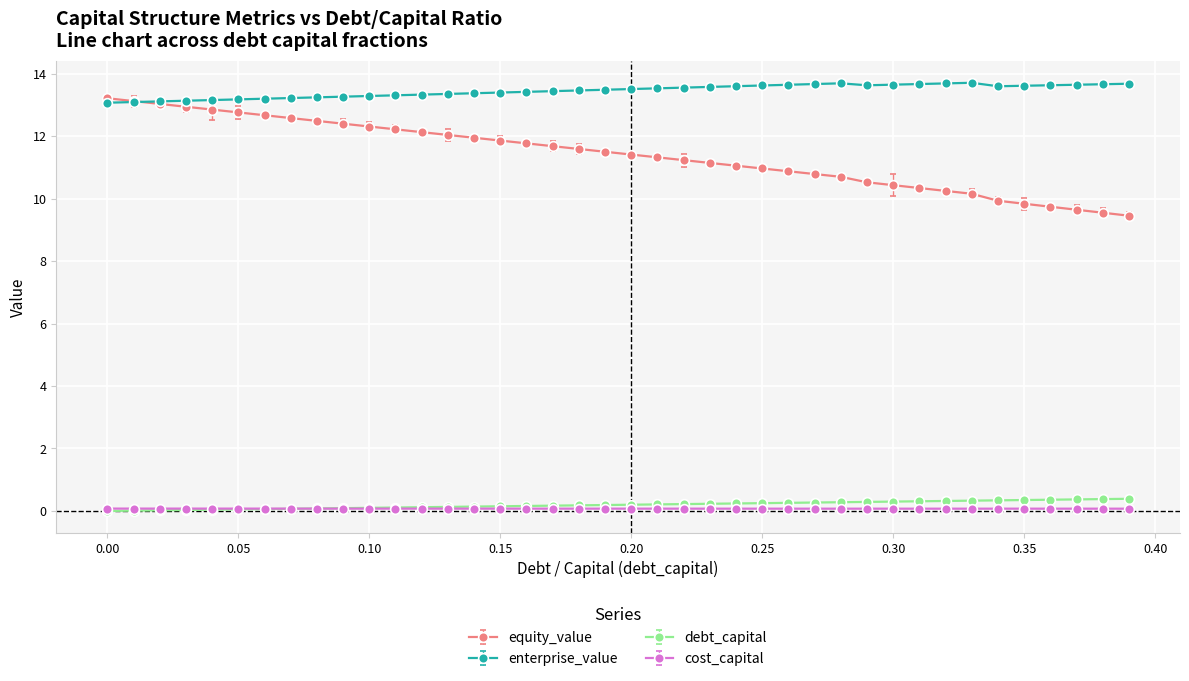

What is the value of the enterprise_value point at the 9th from the left?

13.2